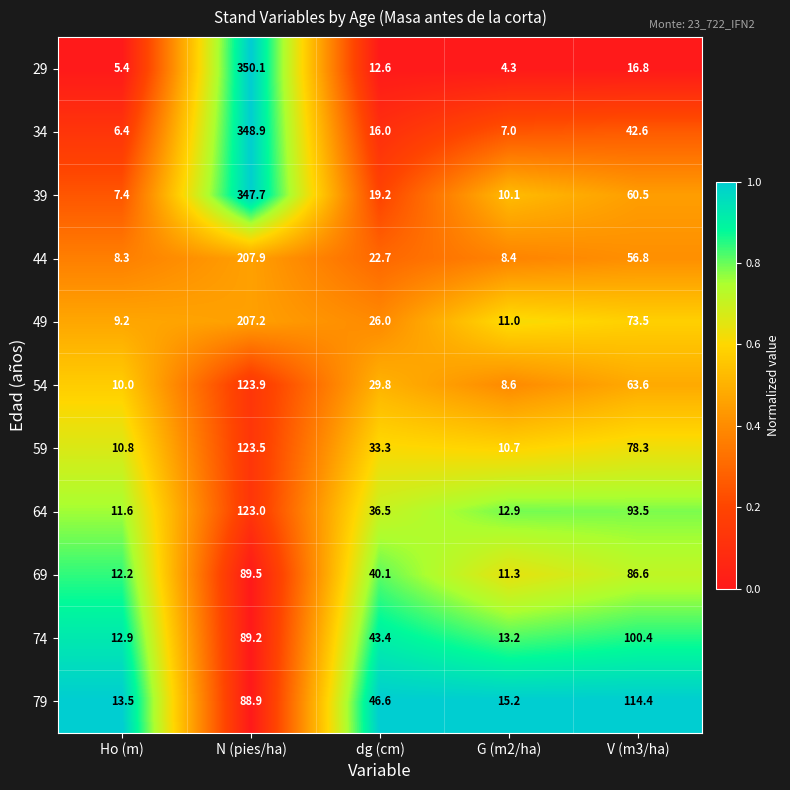

Which series has the widest spread of values?

29